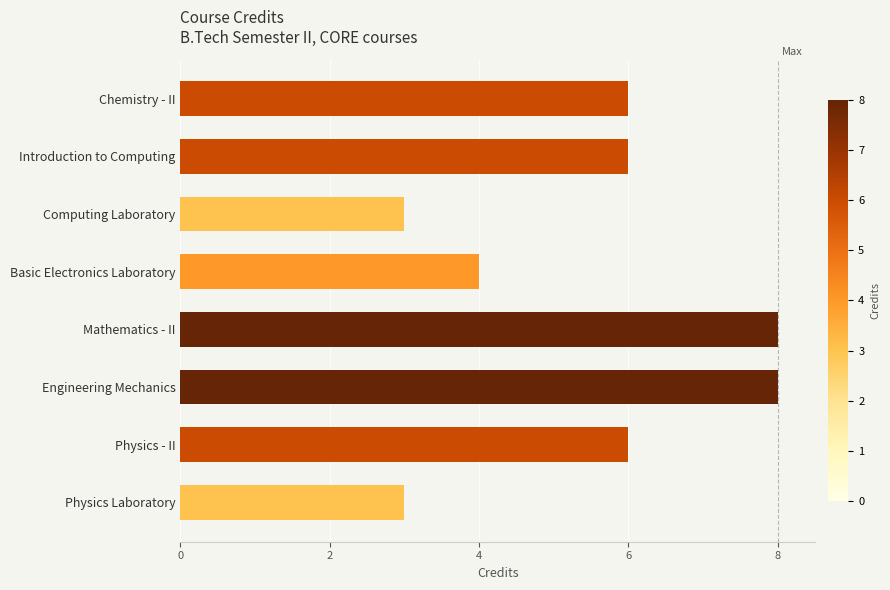

True or false: the data shows 6 at Physics - II.

True